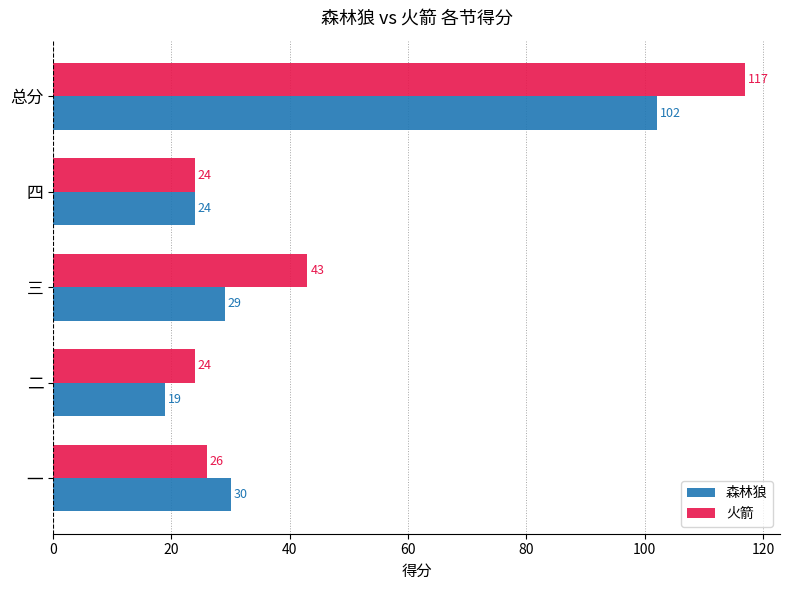

What is the difference between the second highest and second lowest values in the 森林狼 series?

6